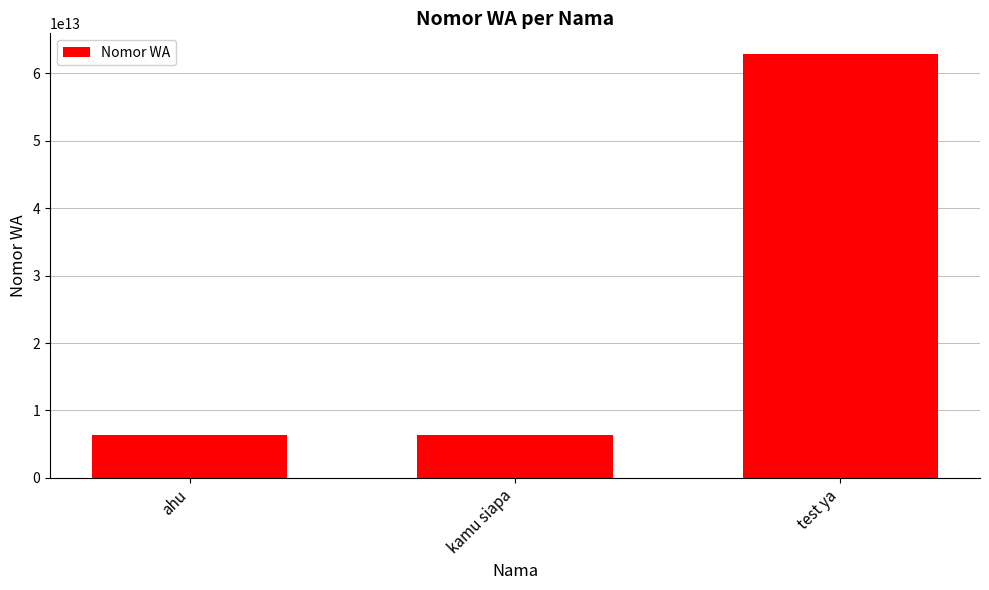

What is the label of the 3rd bar from the right?

ahu